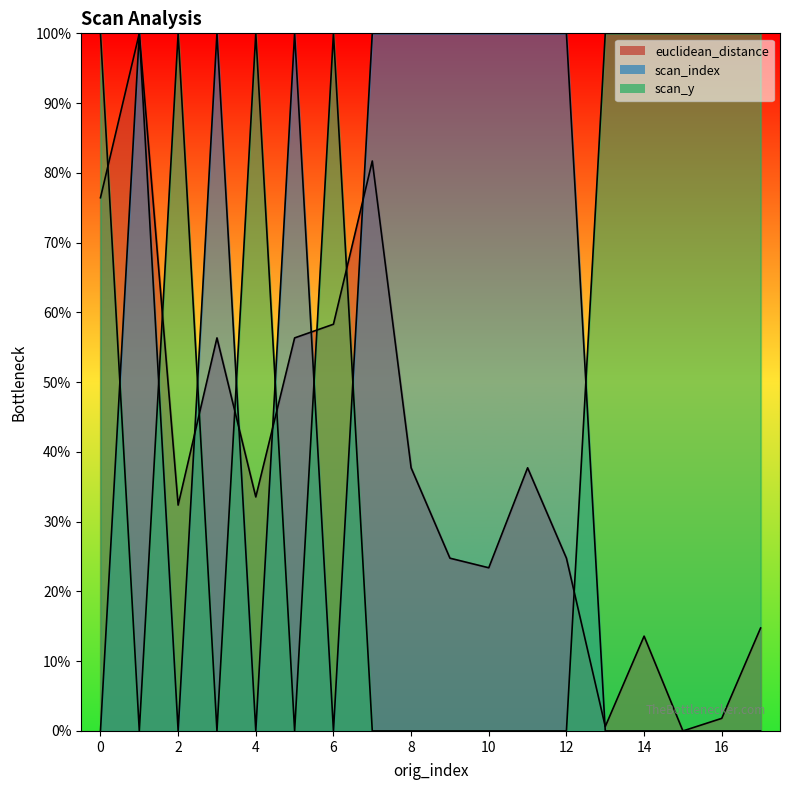

Where do euclidean_distance and scan_index first cross each other?

2 and 3